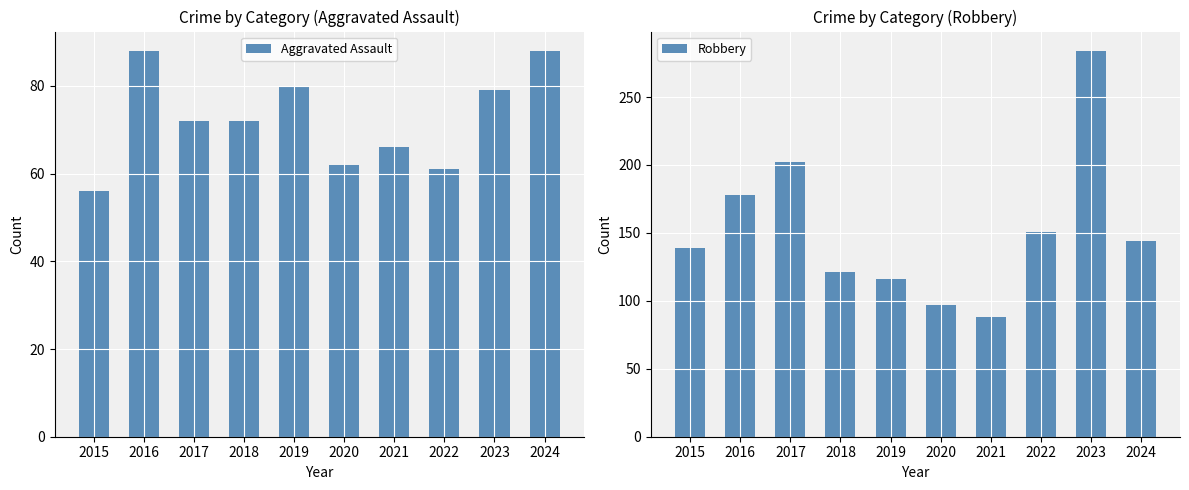

Reading right to left, what are all the values shown in this chart?

Aggravated Assault: 2024=88	2023=79	2022=61	2021=66	2020=62	2019=80	2018=72	2017=72	2016=88	2015=56
Robbery: 2024=144	2023=284	2022=151	2021=88	2020=97	2019=116	2018=121	2017=202	2016=178	2015=139